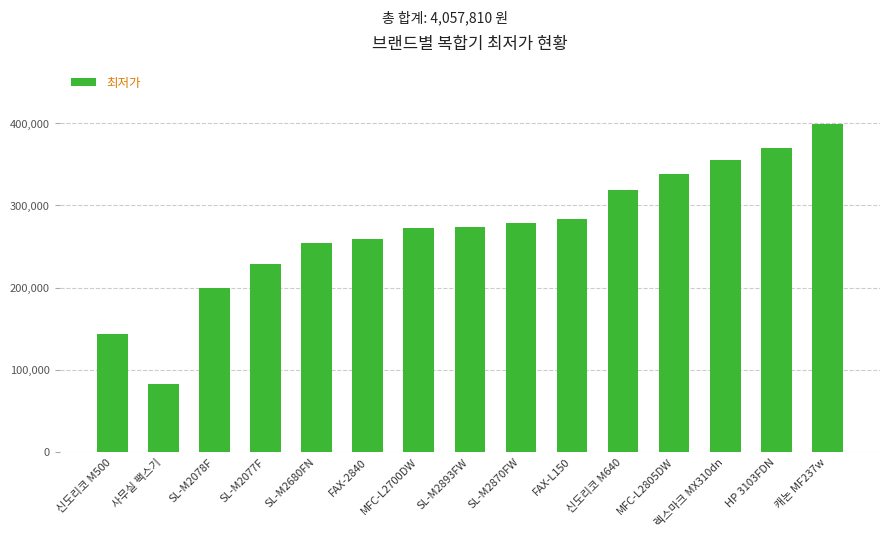

What position from the right is HP 3103FDN?

2